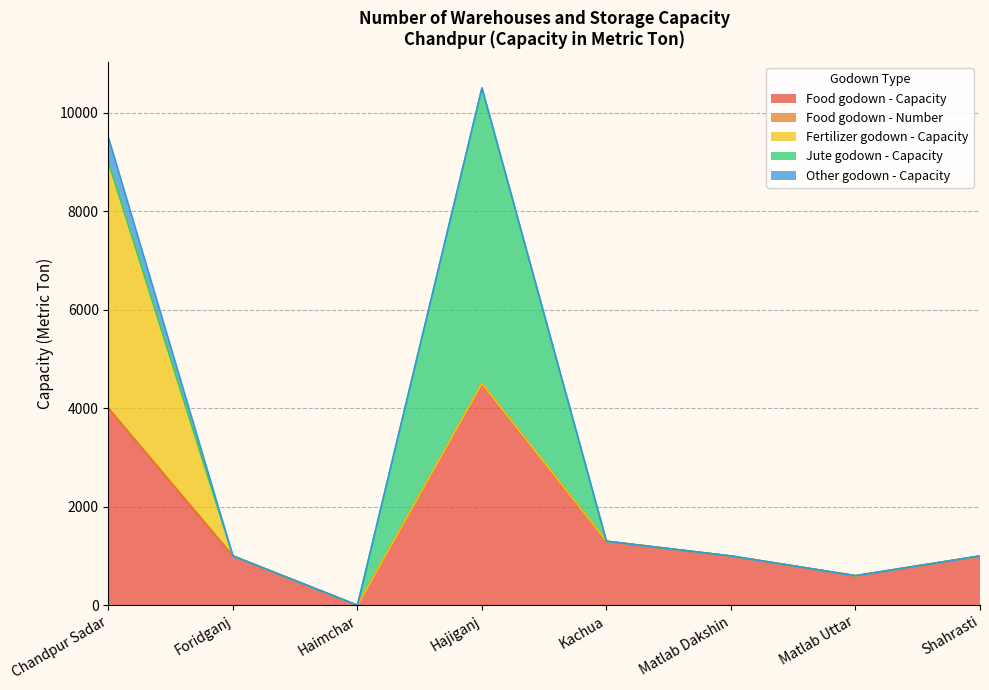

True or false: Food godown - Capacity has more than 0 points higher than both neighbors.

True